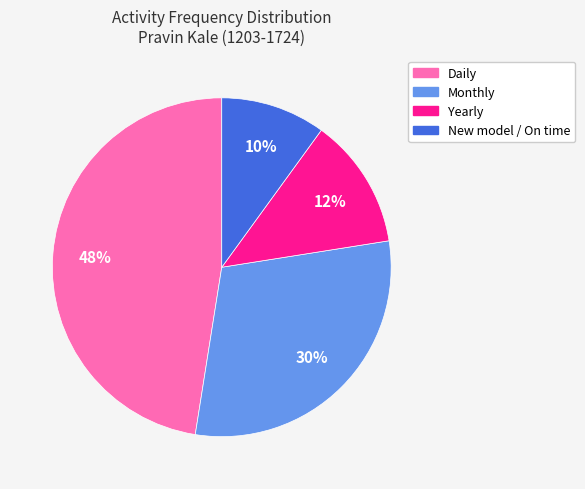

To the nearest percent, what is the average slice percentage?

25%